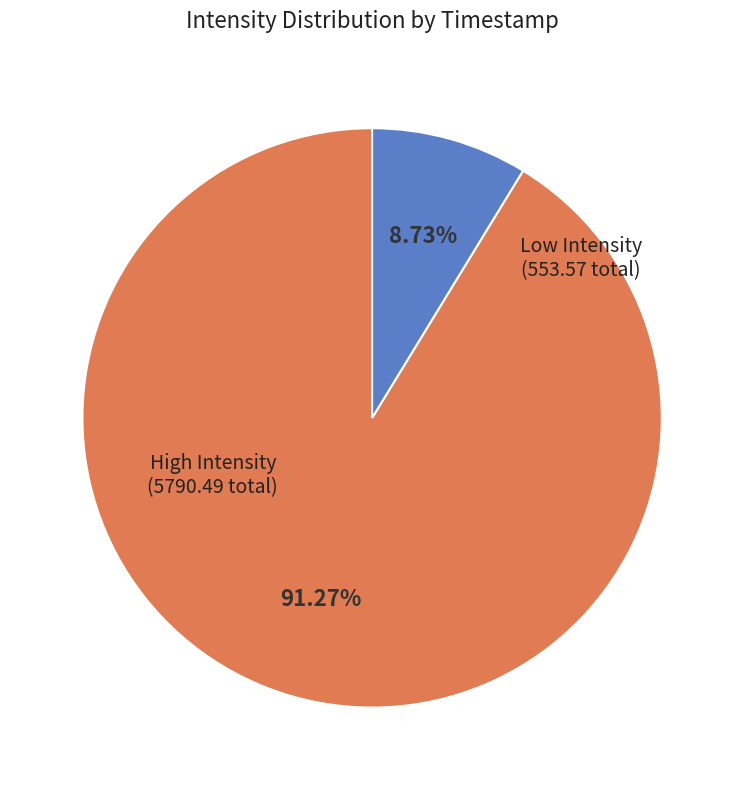

Is there any slice that represents more than half of the pie?

Yes